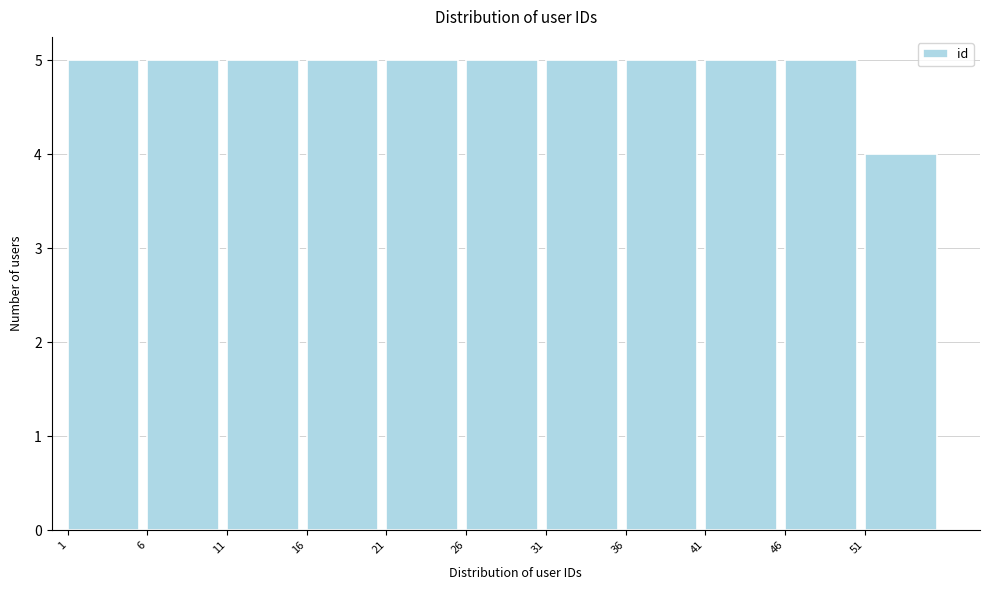

Reading left to right, transcribe this chart: for each bar, give the range it covers on the x-axis and its height. The values are not printed on the chart, so give them approximately, as read against the axis.

1 to 6: 5
6 to 11: 5
11 to 16: 5
16 to 21: 5
21 to 26: 5
26 to 31: 5
31 to 36: 5
36 to 41: 5
41 to 46: 5
46 to 51: 5
51 to 56: 4